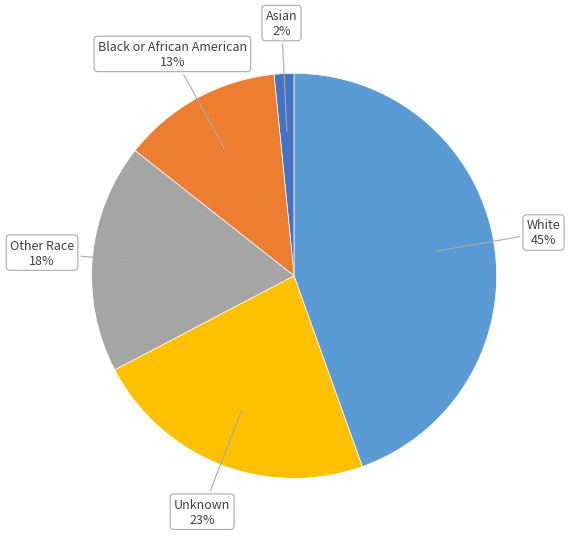

Does any single category account for the majority?

No